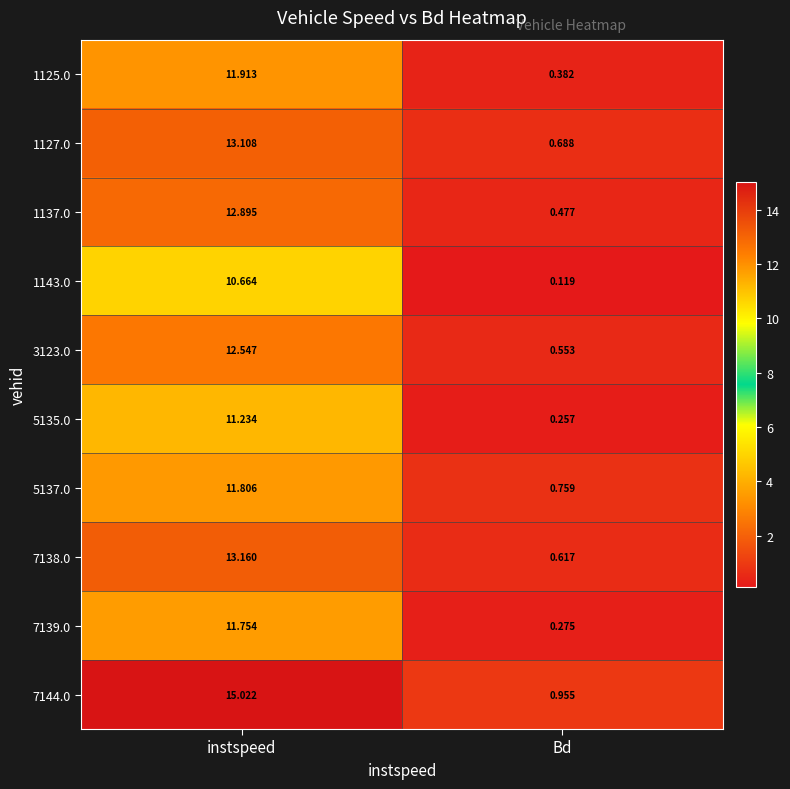

Is the value of 1143.0 at Bd greater than the value of 1137.0 at Bd?

No